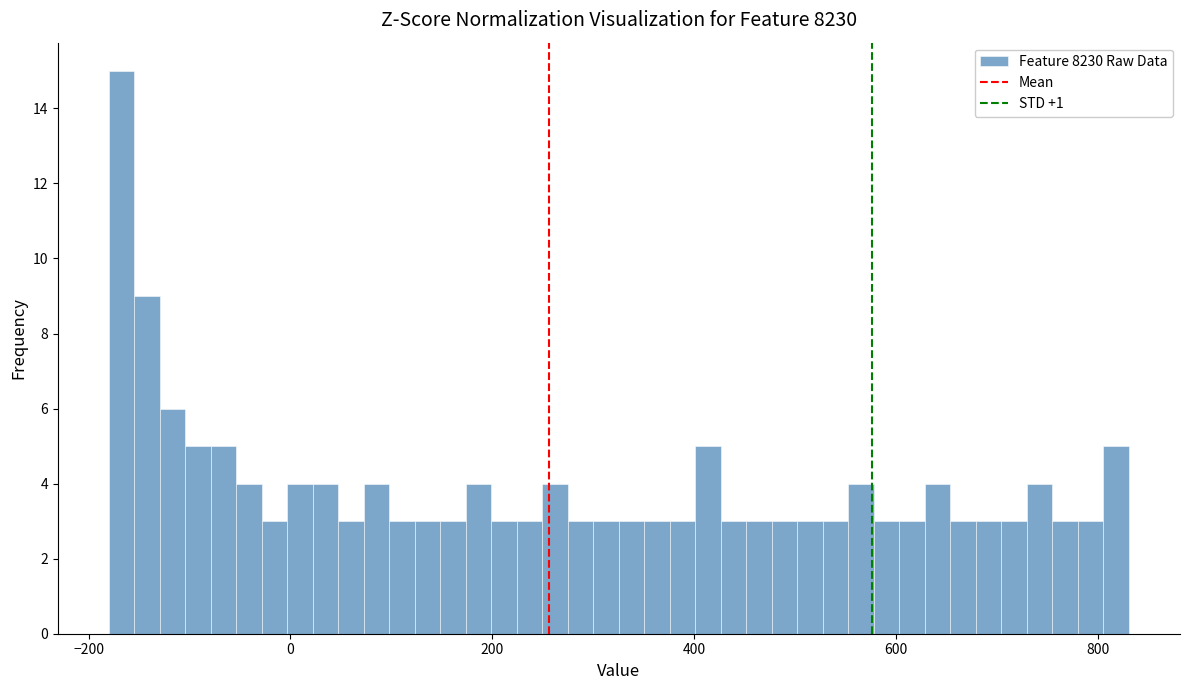

Around what value on the x-axis is the tallest bar? Give the approximate position of its centre, as read against the axis.

-160